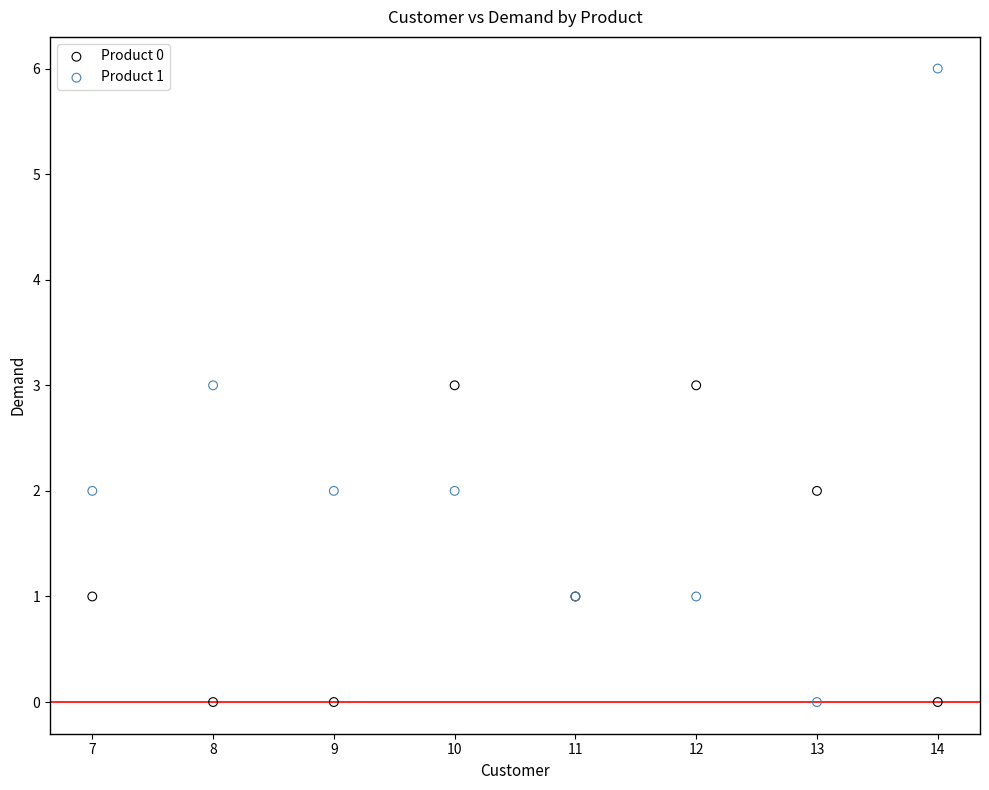

What is the X range (max minus min) for the scatter plot?

7